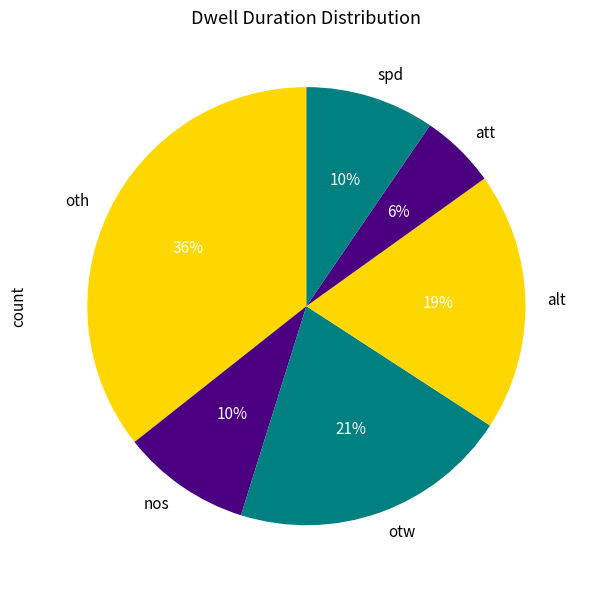

What percentage is the alt slice, to the nearest percent?

19%